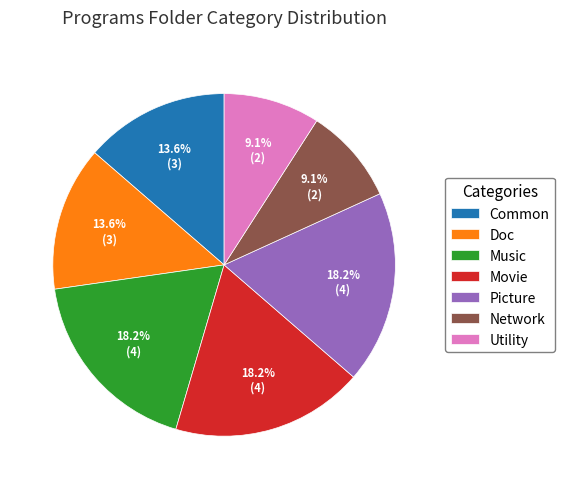

Which has a higher value, Doc or Network?

Doc